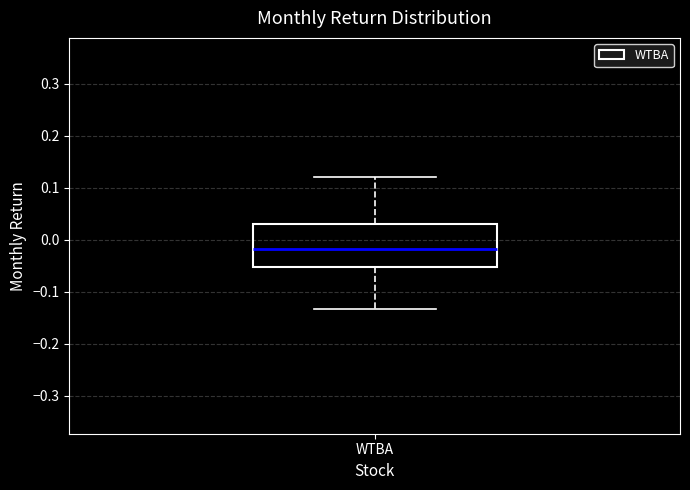

Transcribe this box plot: give where the median line is, the range the box spans, and where the two whiskers end, as read against the y-axis. The values are not printed on the chart, so give them approximately, as read against the axis.

median -0.02, box -0.05 to 0.03, whiskers -0.13 to 0.12